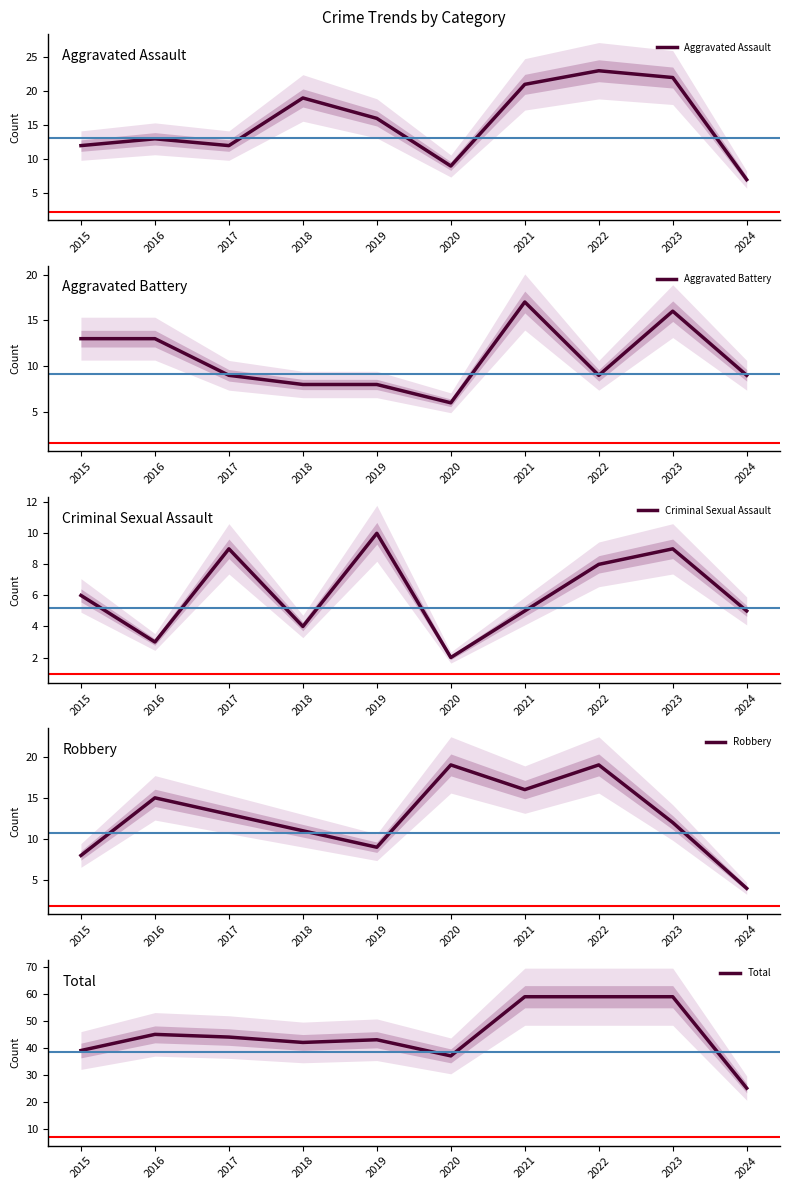

At which category is the sum across all series the highest?

2021